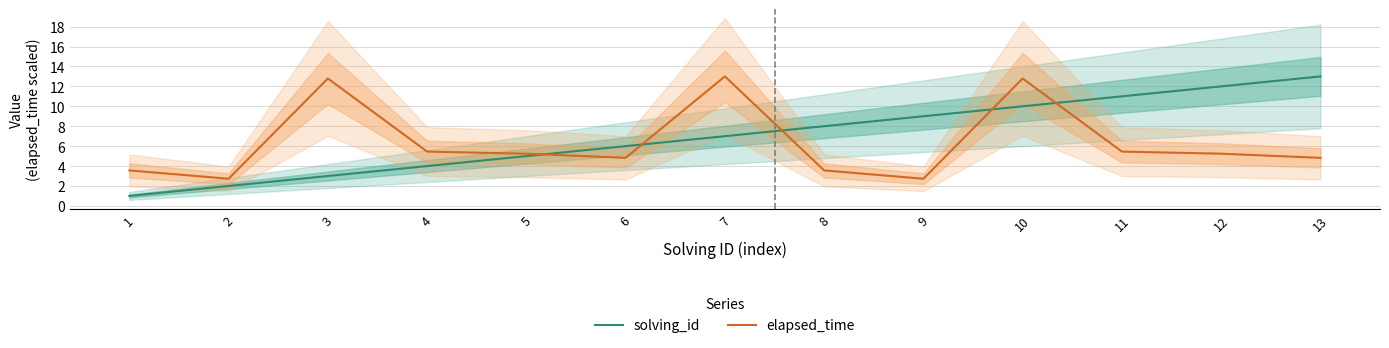

Which label corresponds to the smallest value in the chart?

1